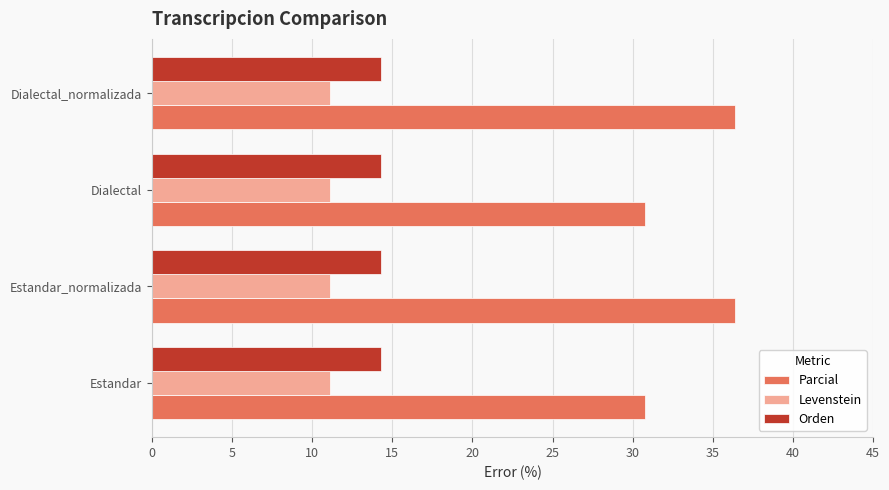

At how many categories does at least one series exceed 15?

4